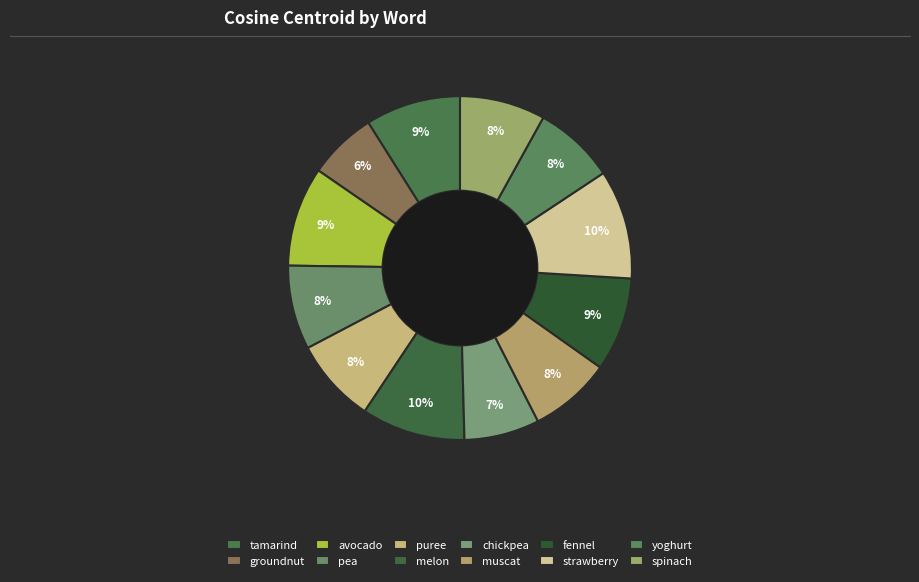

How many slices are in this pie chart?

12